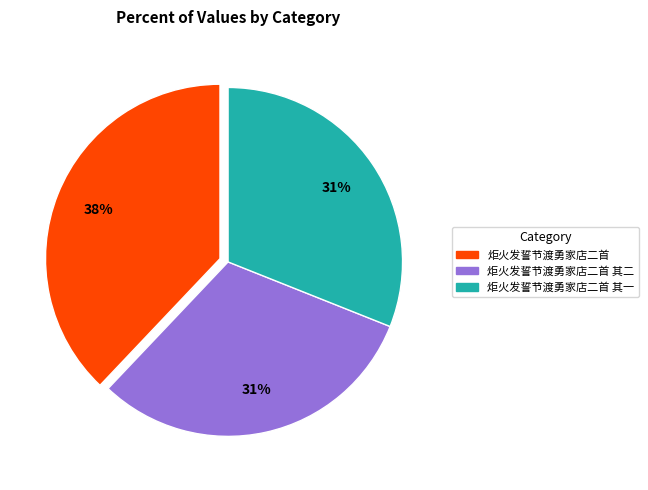

To the nearest percent, what is the difference between the largest and smallest slice percentages?

7%